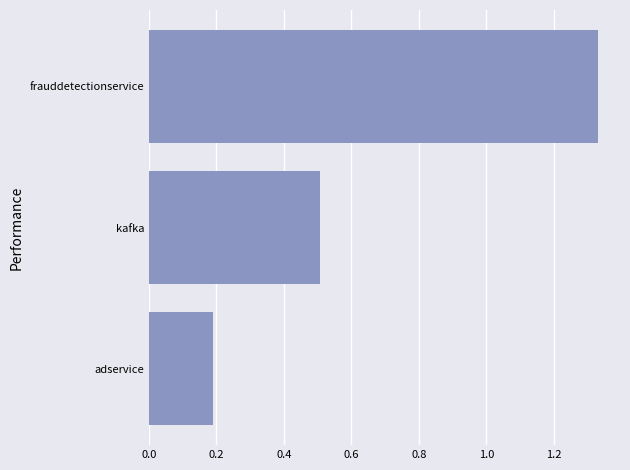

Where is the data nearest to the value 0?

adservice